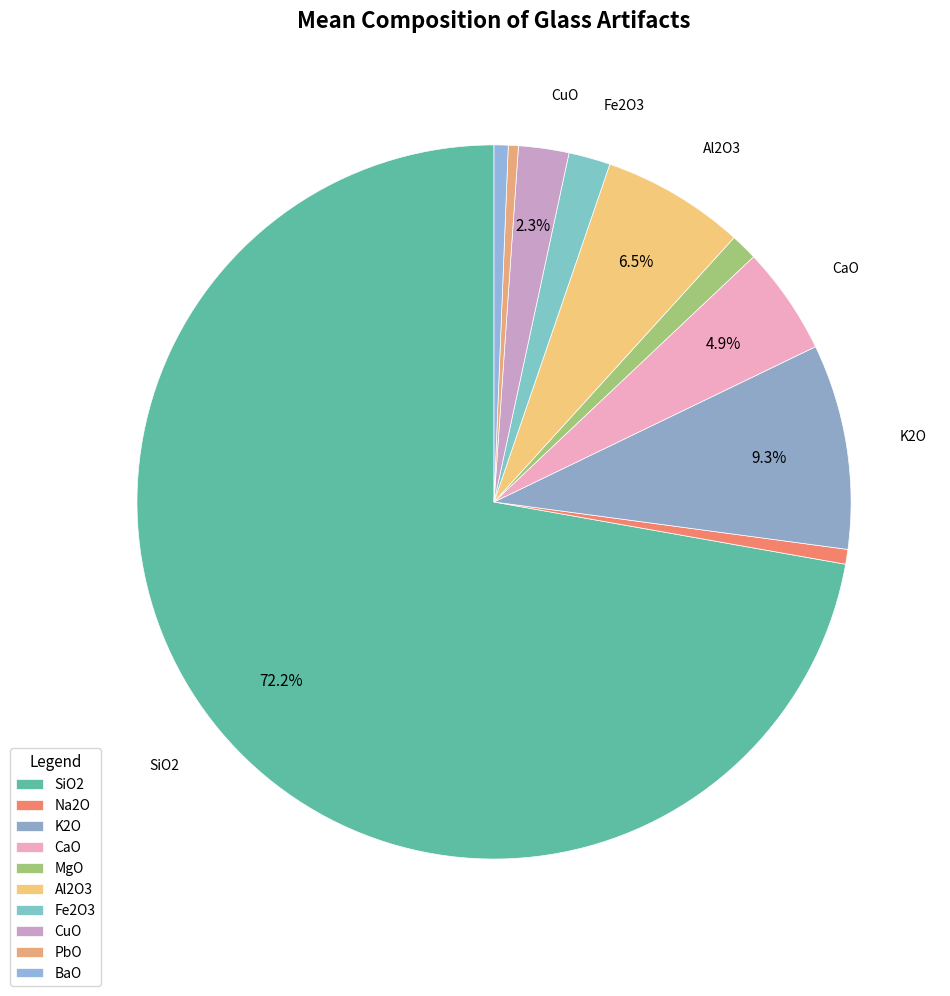

How many segments does this pie chart have?

10